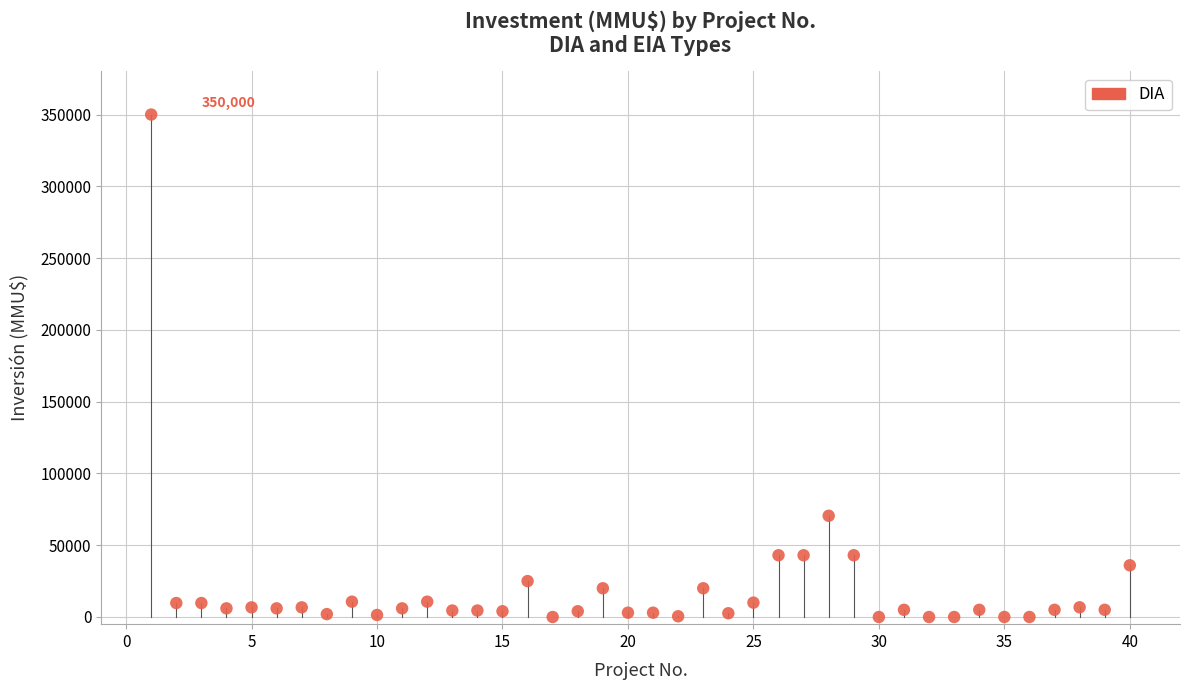

What is the range of X values (max minus min)?

39